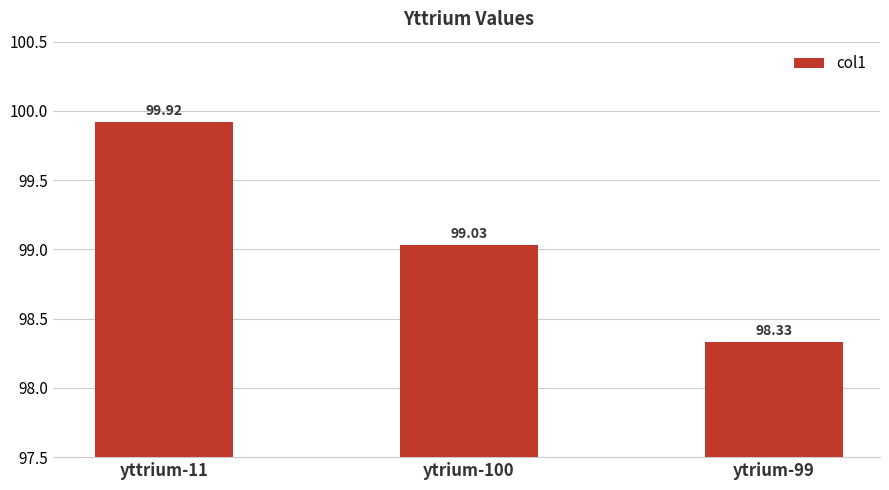

What is the average value?

99.1